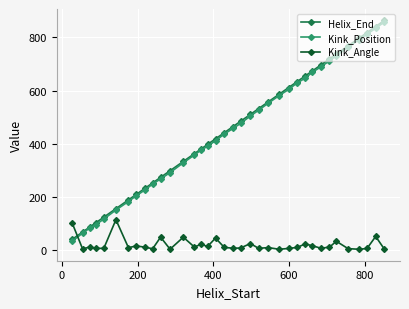

True or false: Helix_End and Kink_Angle intersect in this chart.

True